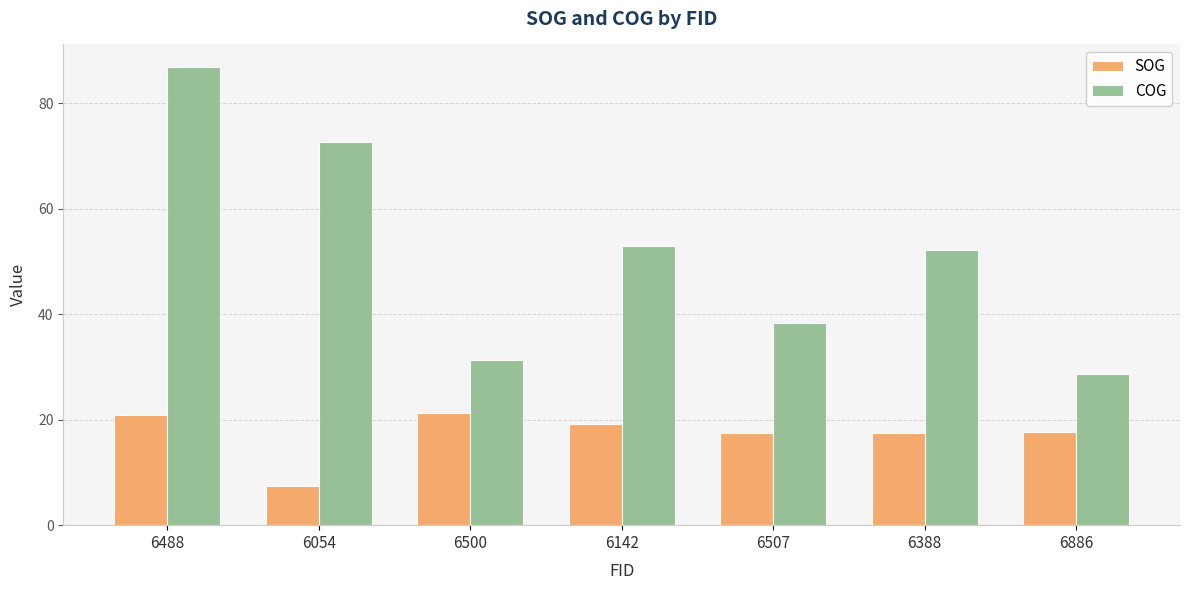

At which category is the sum across all series the highest?

6488